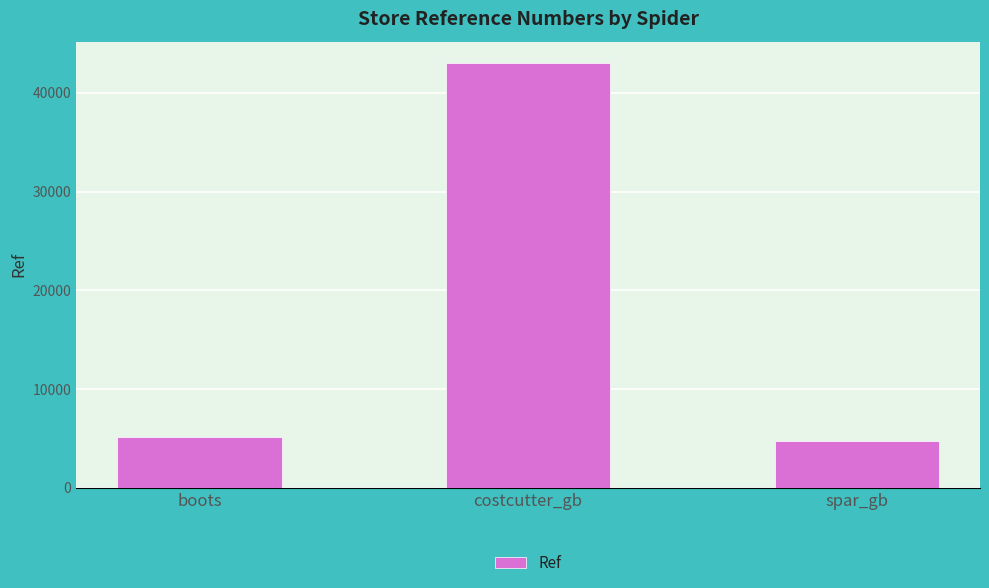

What is the smallest value displayed?

4730